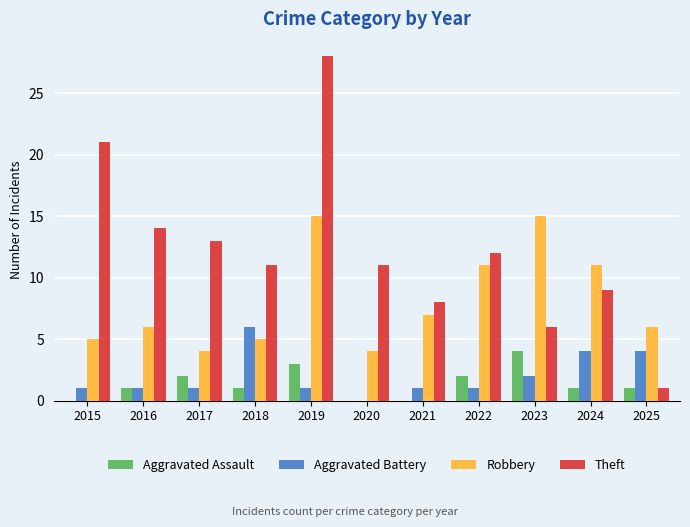

The value of Aggravated Battery at 2016 is 1. True or false?

True